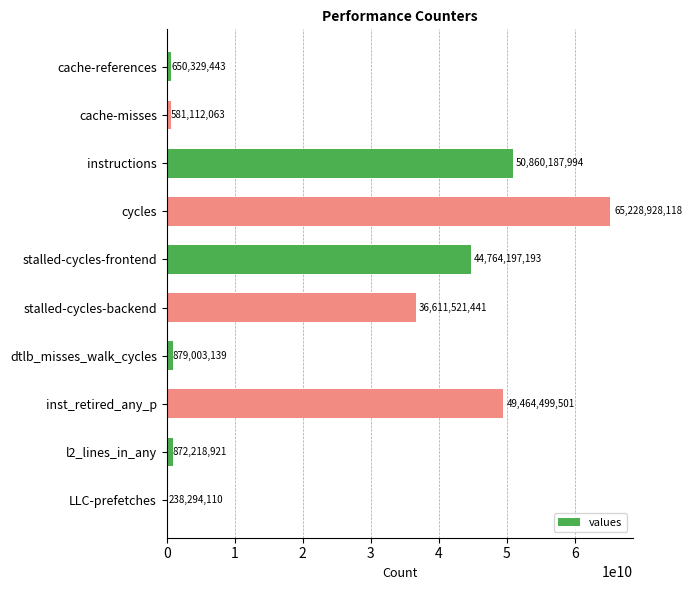

Does the chart contain stacked bars?

No